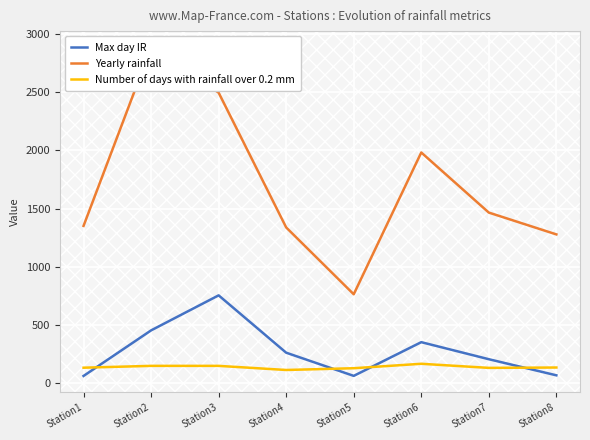

What are all the series names shown in the legend?

Max day IR, Yearly rainfall, Number of days with rainfall over 0.2 mm